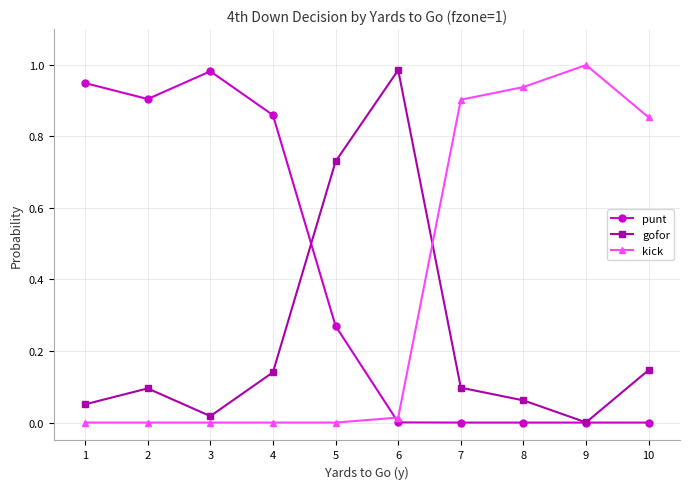

At which label does kick reach its peak?

9